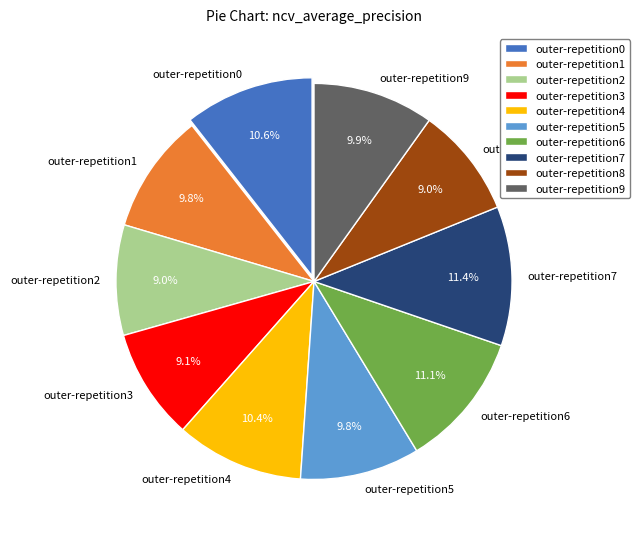

Which has a higher value, outer-repetition2 or outer-repetition0?

outer-repetition0